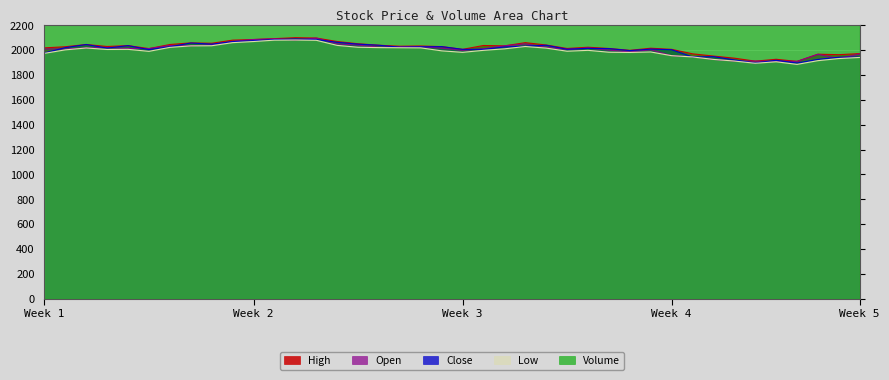

What are all the series names shown in the legend?

High, Open, Close, Low, Volume